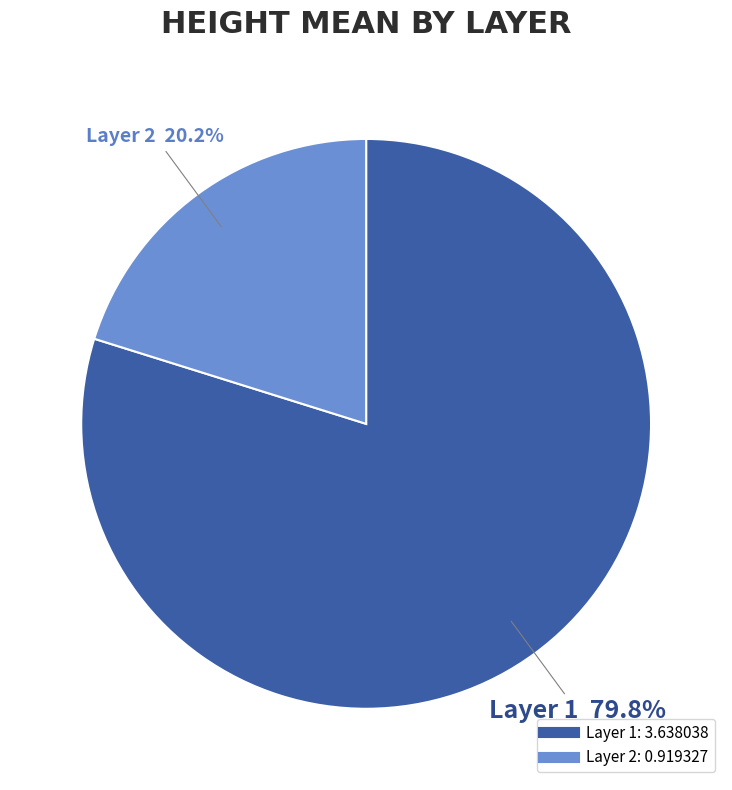

How many segments does this pie chart have?

2